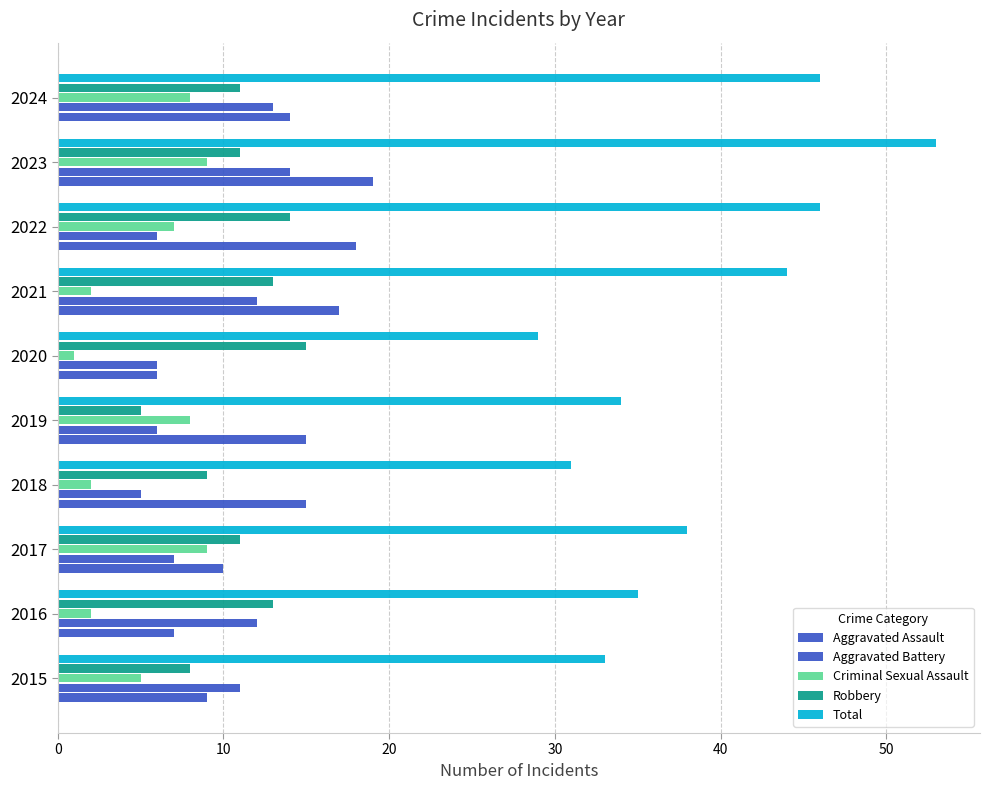

What position from the right is 7?

3